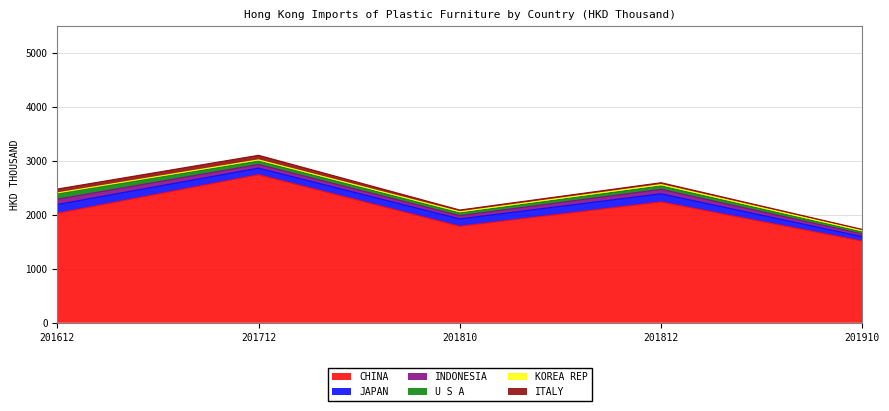

What is the approximate value of JAPAN at 201612?

163.9